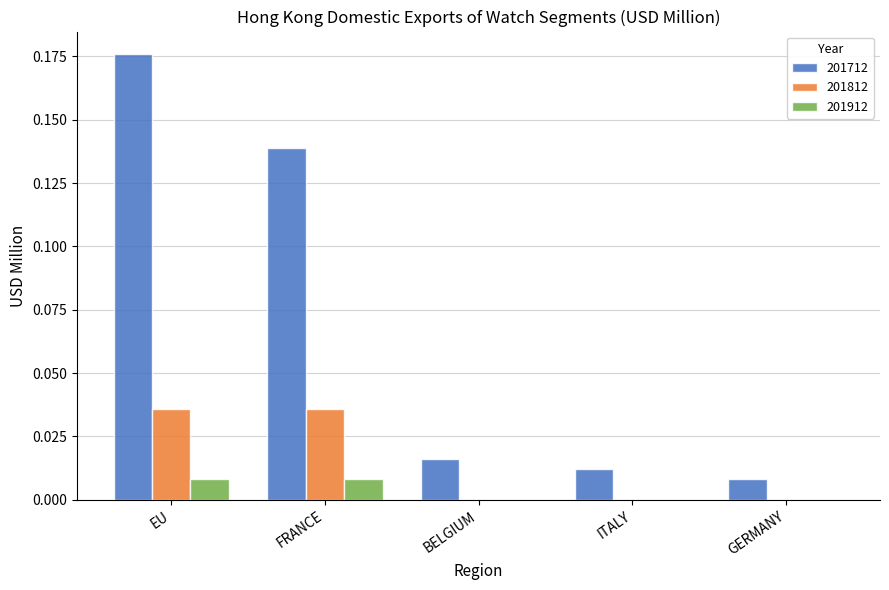

Between ITALY and GERMANY, which series saw the biggest shift?

201712